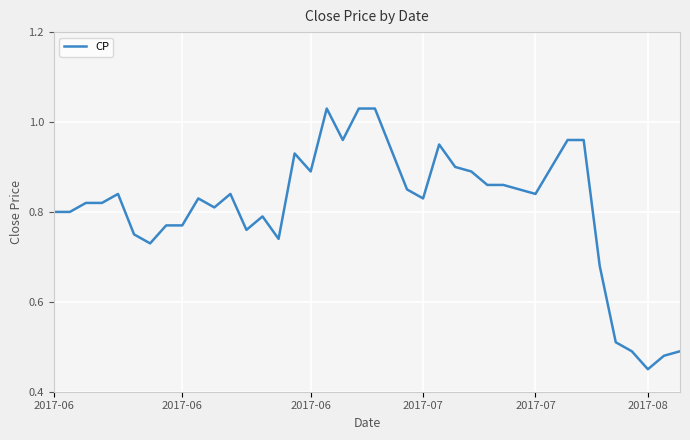

Does the chart display data point markers on the line(s)?

No